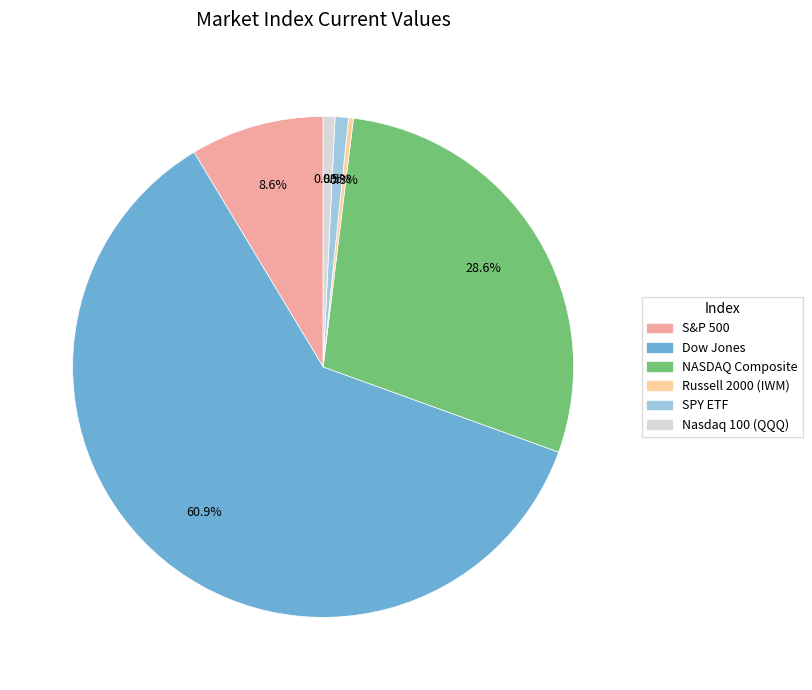

What is the largest slice in the pie chart?

Dow Jones